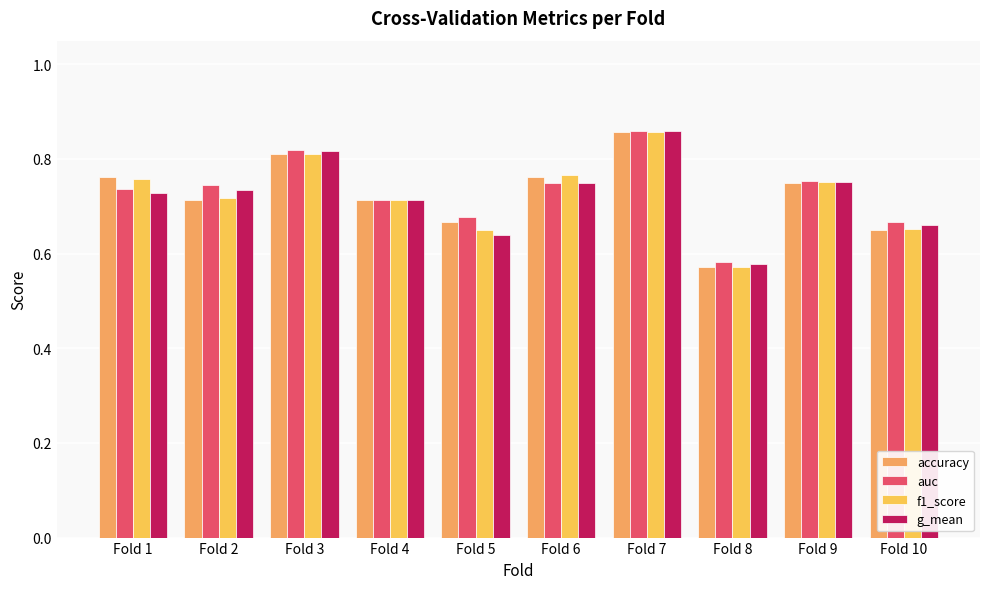

Count the number of data series in this chart.

4